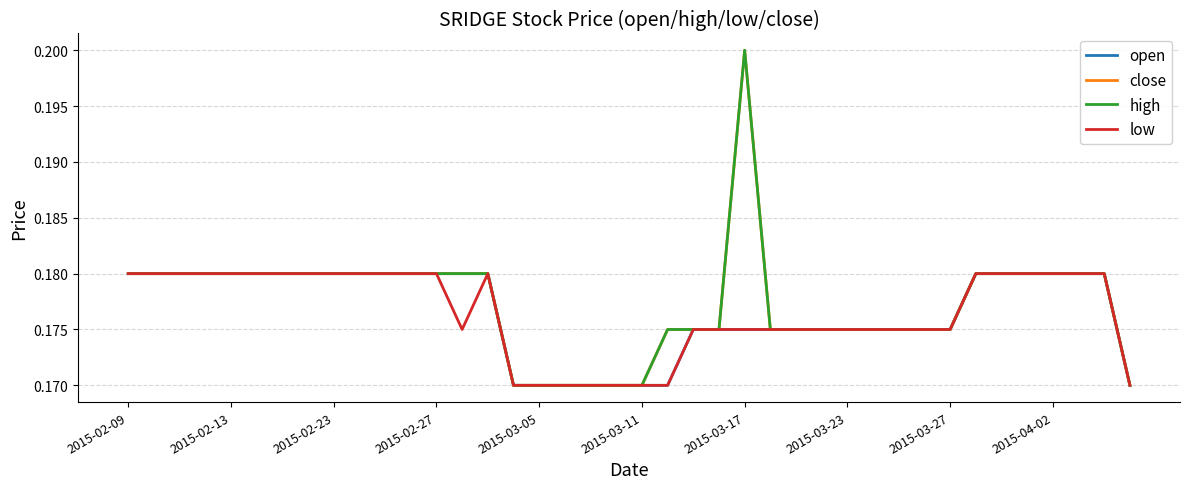

Does the chart display data point markers on the line(s)?

No